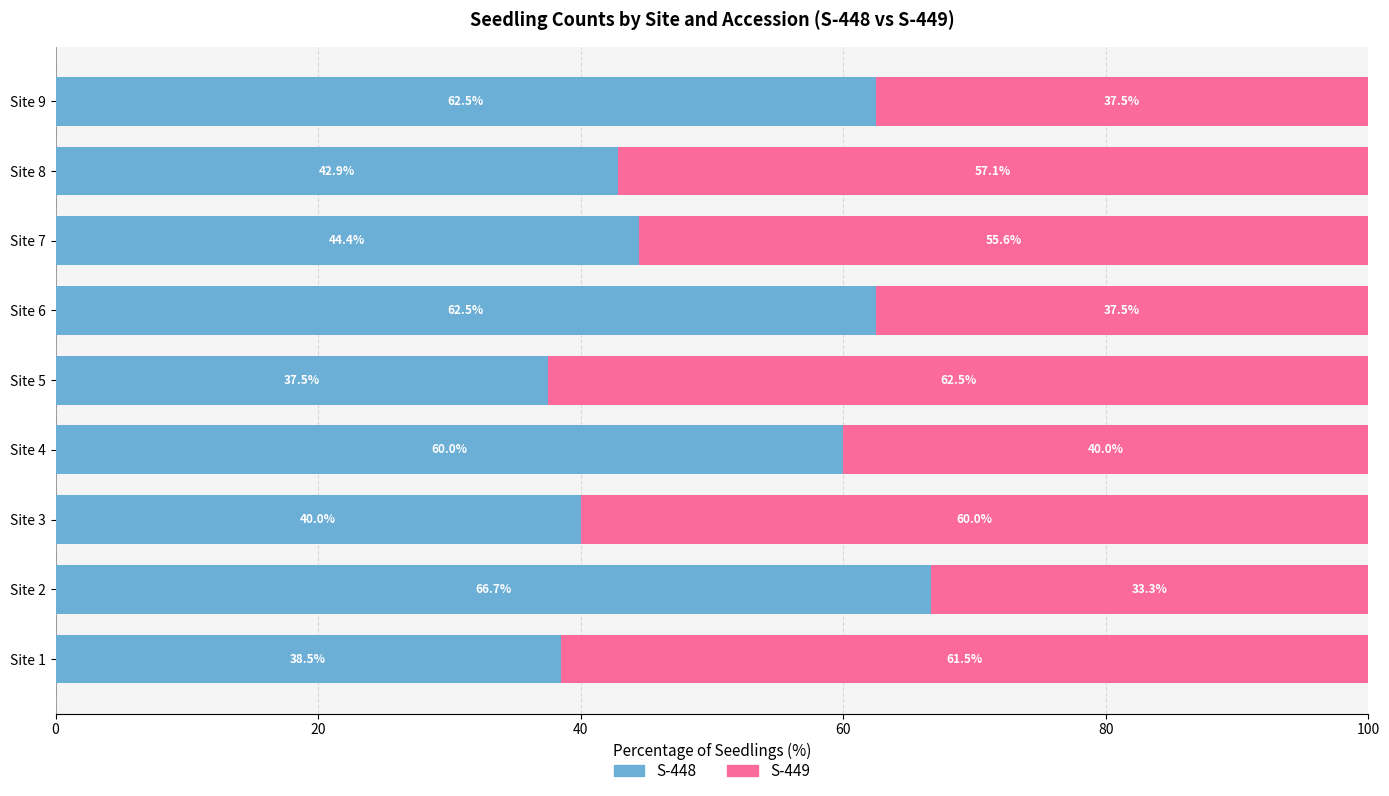

What is the difference between the second highest and second lowest values in the S-448 series?

24.0